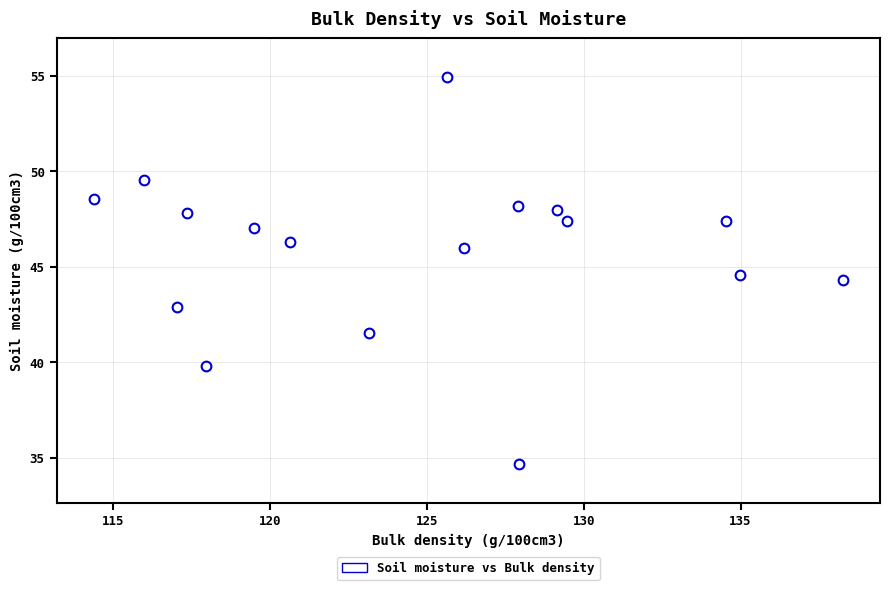

What Y value in the scatter plot is closest to 44?

44.3